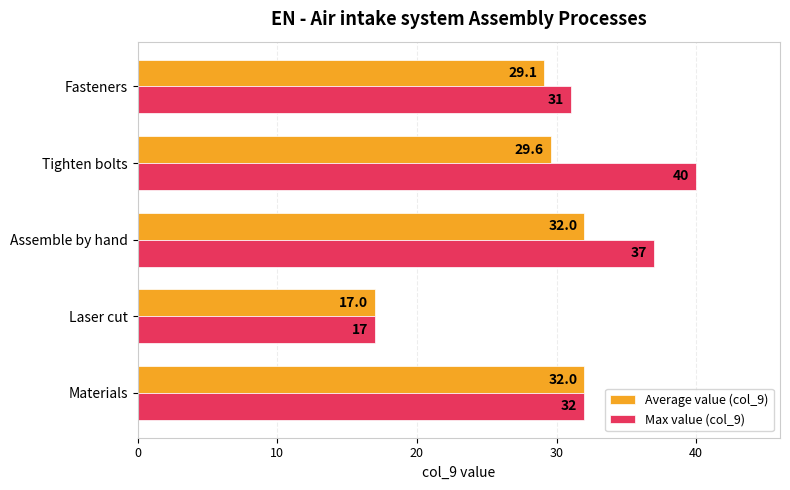

What is the difference between the maximum and minimum values in the Average value (col_9) series?

15.0